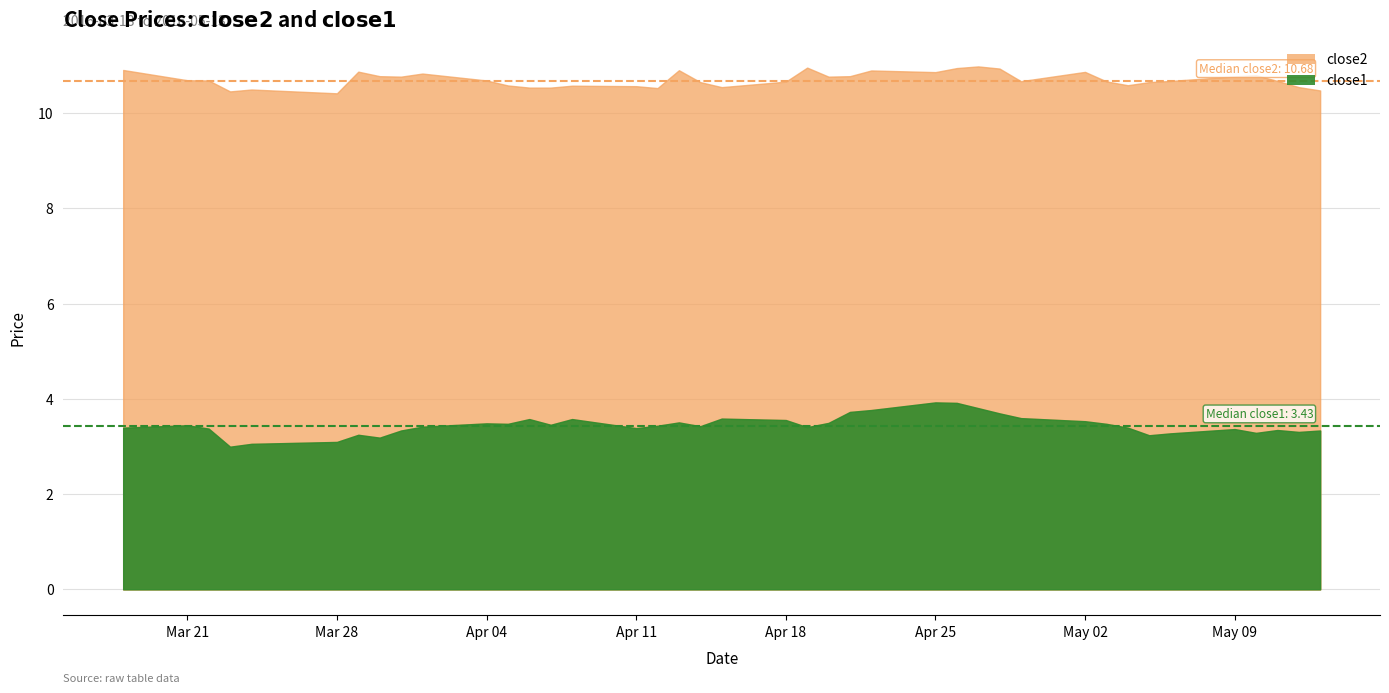

Where is close1 nearest to the value 3?

2016-03-23